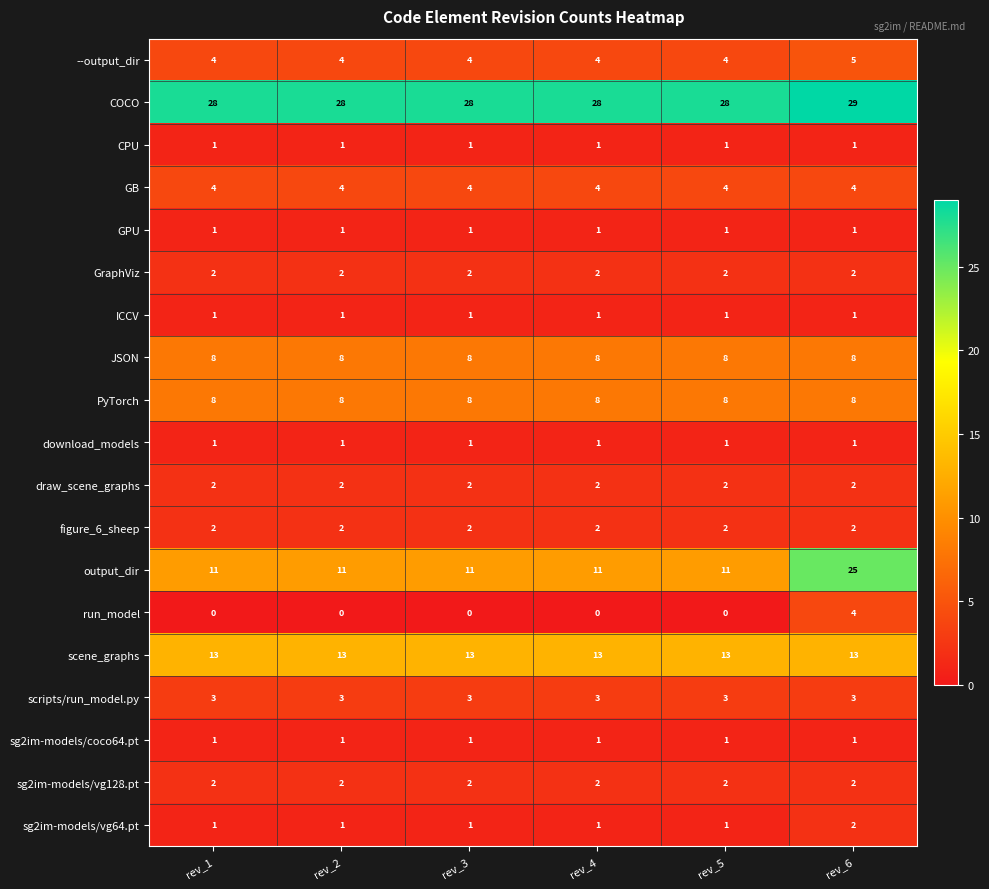

At which category is the sum across all series the highest?

rev_6